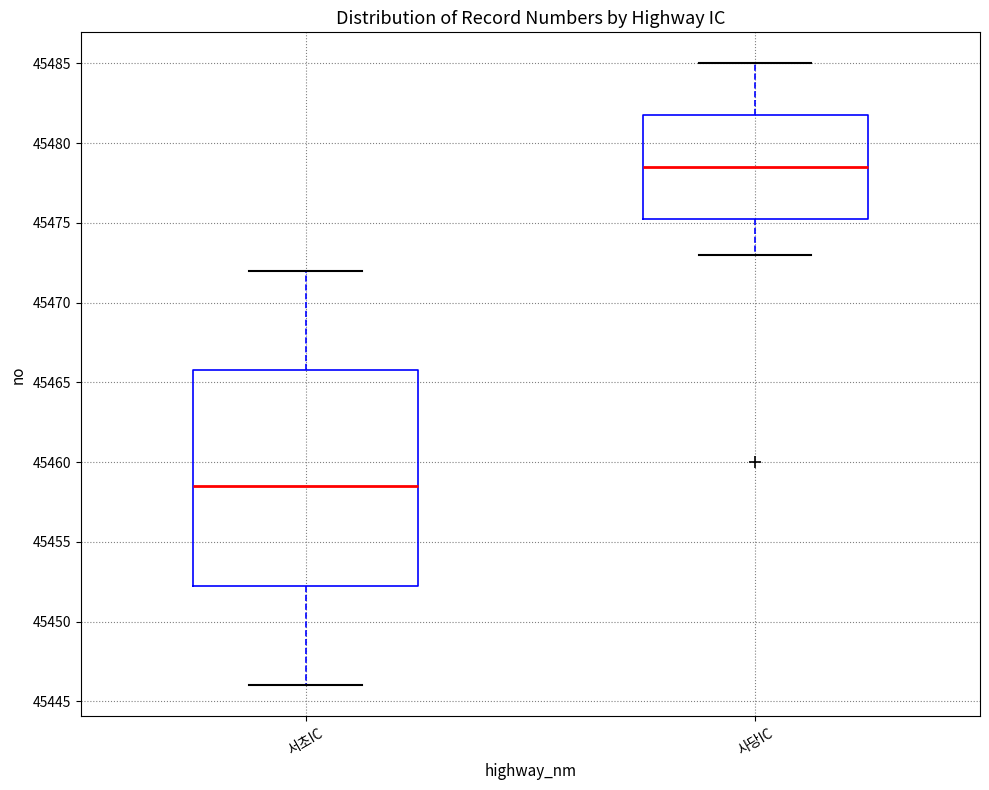

Comparing the boxes themselves (not the whiskers), which one is the tallest?

서초IC